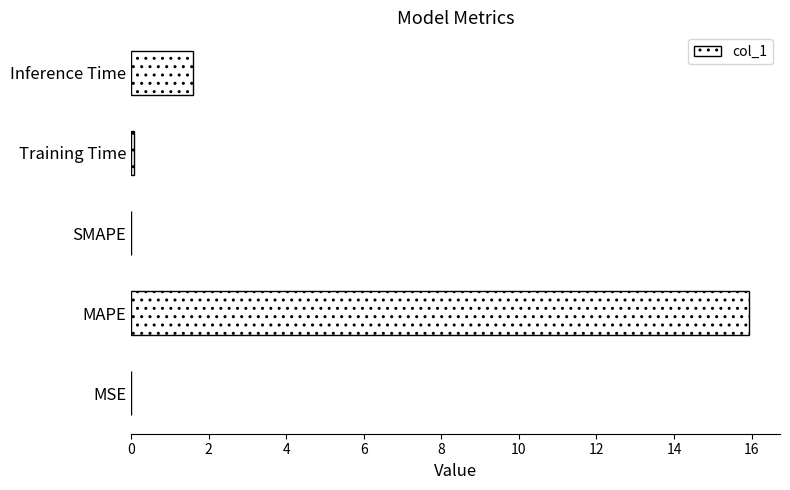

What is the change in value from MAPE to Inference Time?

-14.3